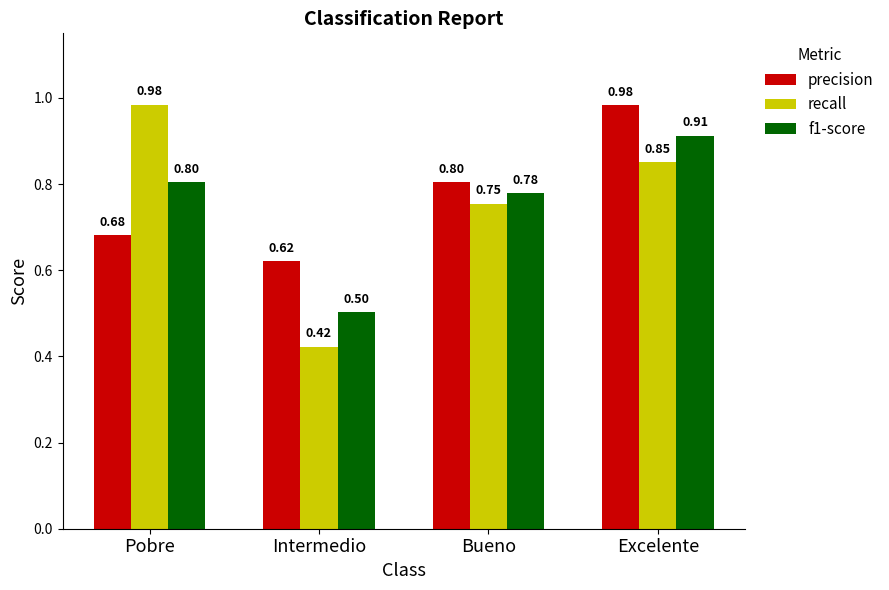

How many bars are there in each group?

3